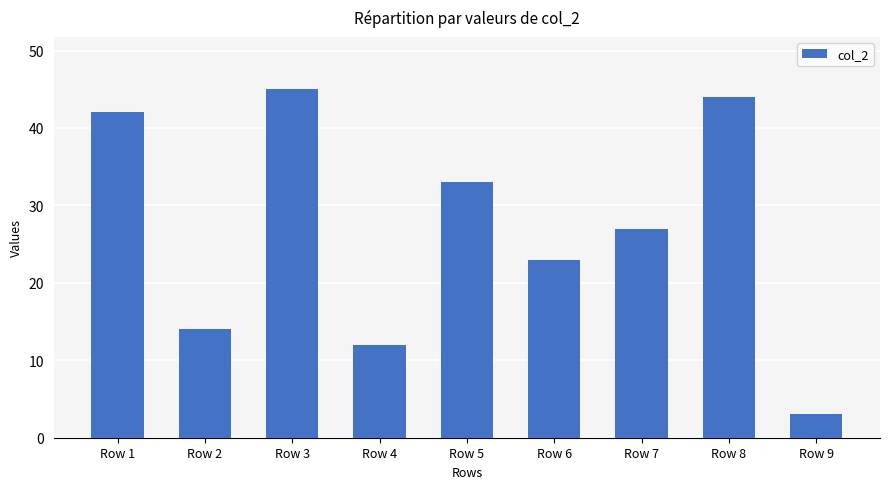

What is the value of the 1st bar from the left?

42